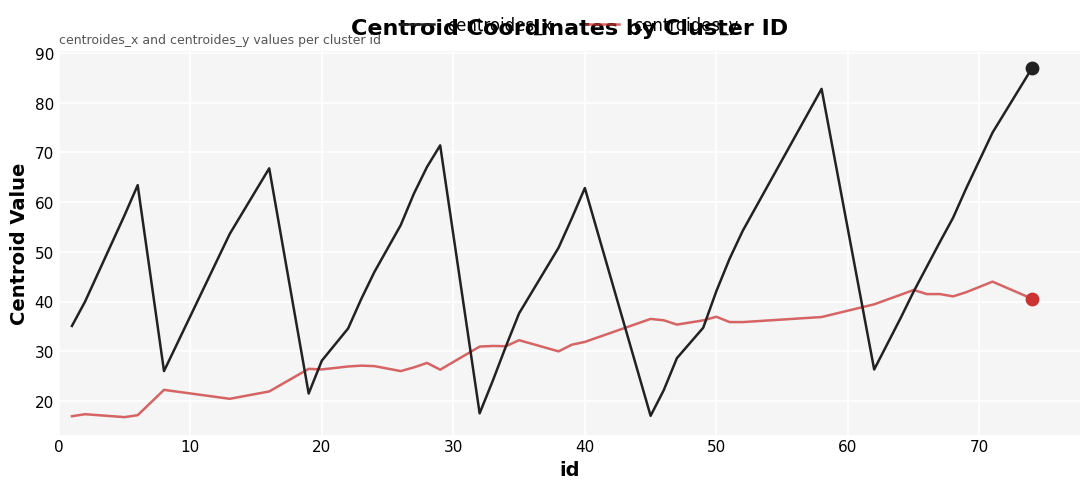

Which series has the widest spread of values?

centroides_x